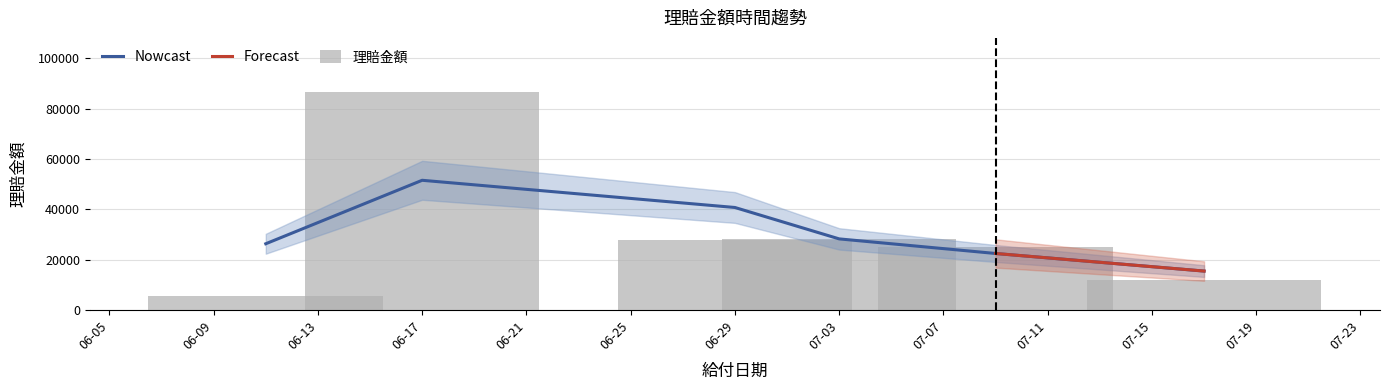

What is the label of the 2nd bar from the right?

2020-07-09